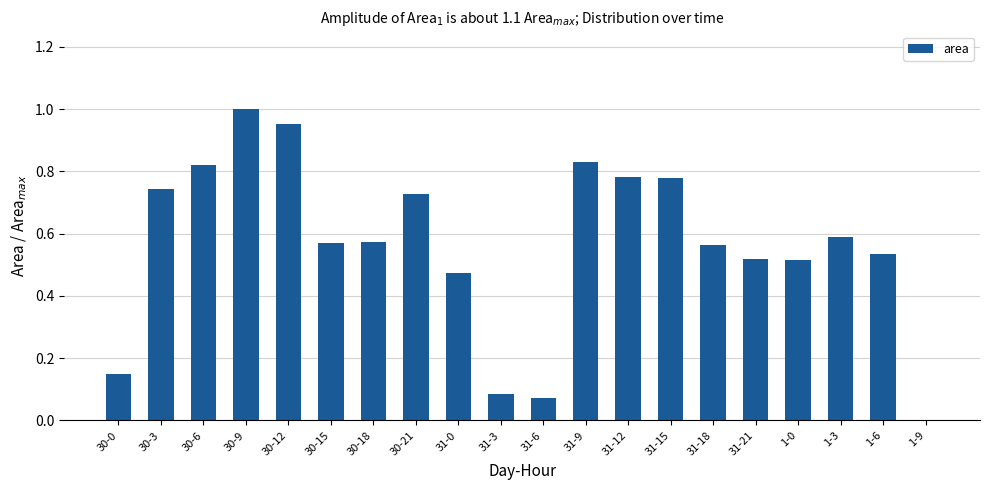

True or false: the data shows 0.8 at 1-0.

False